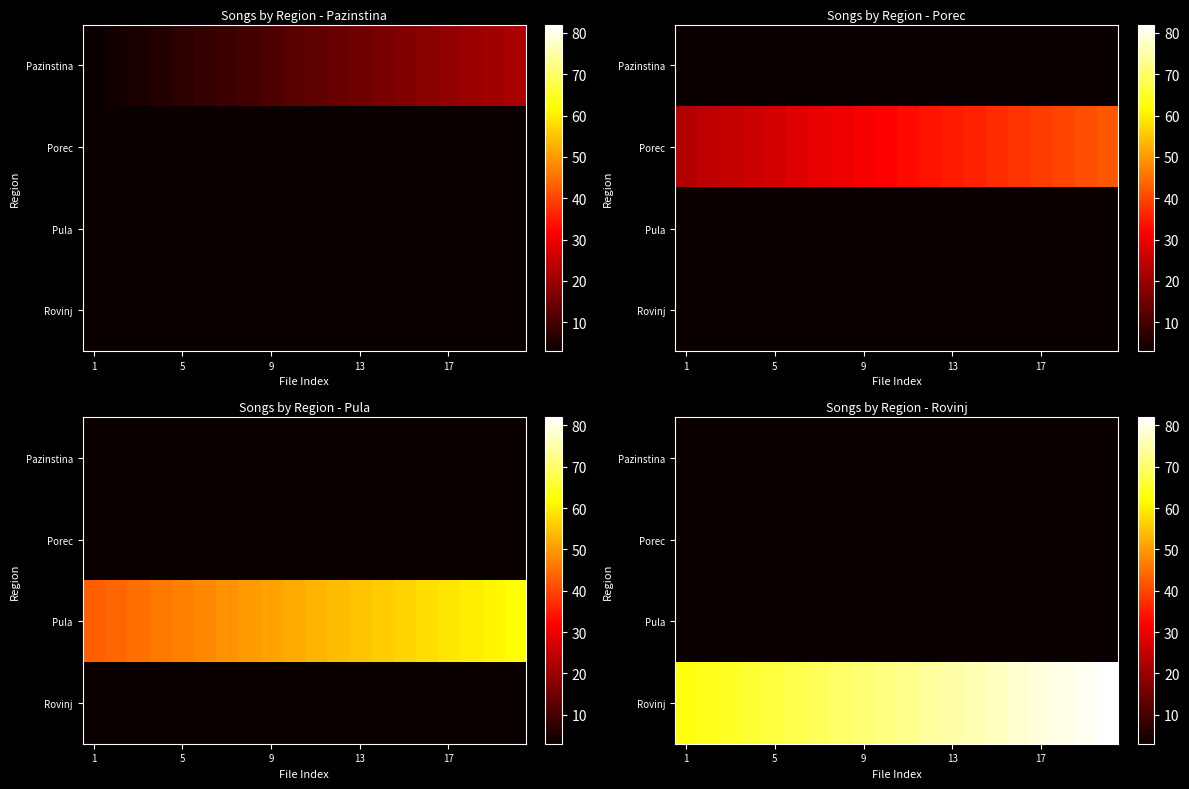

What is the sum of all Rovinj values?

1450